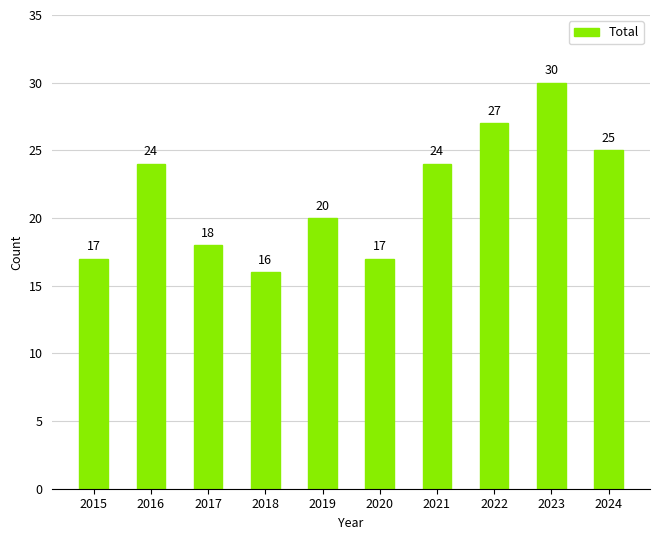

Which has a higher value, 2018 or 2023?

2023